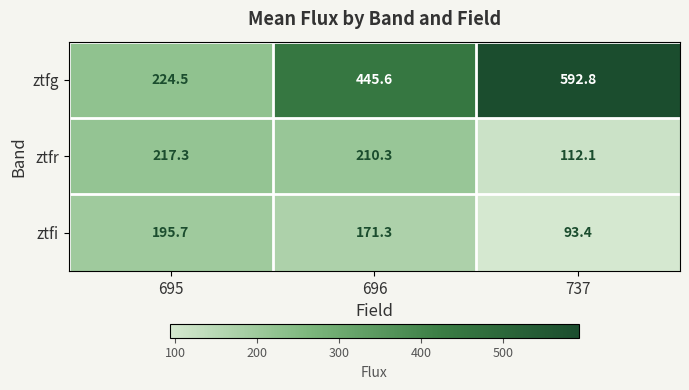

Is it true that ztfg equals 445.6 at 696?

True